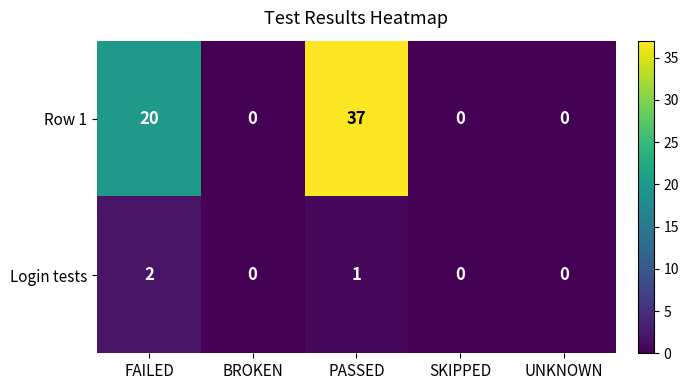

List the series in order of their peak value, highest first.

Row 1, Login tests